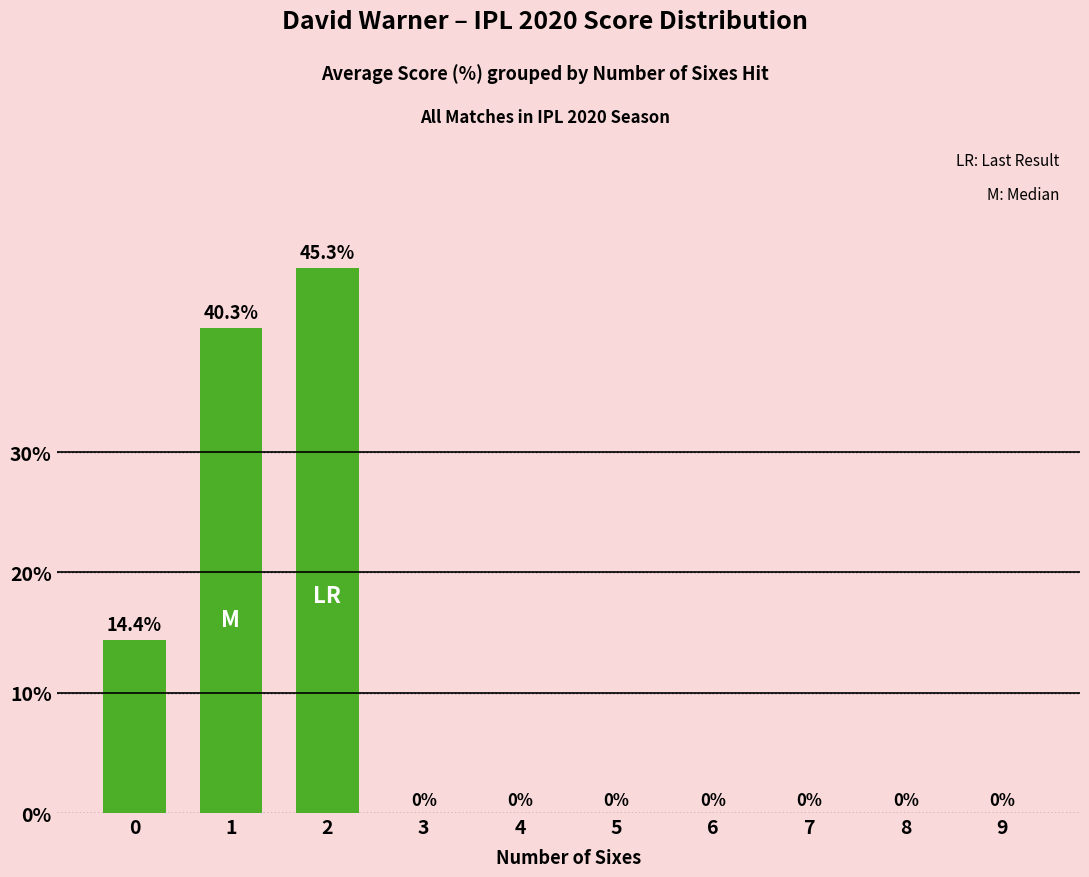

What is the difference between the values at 0 and 2?

30.9